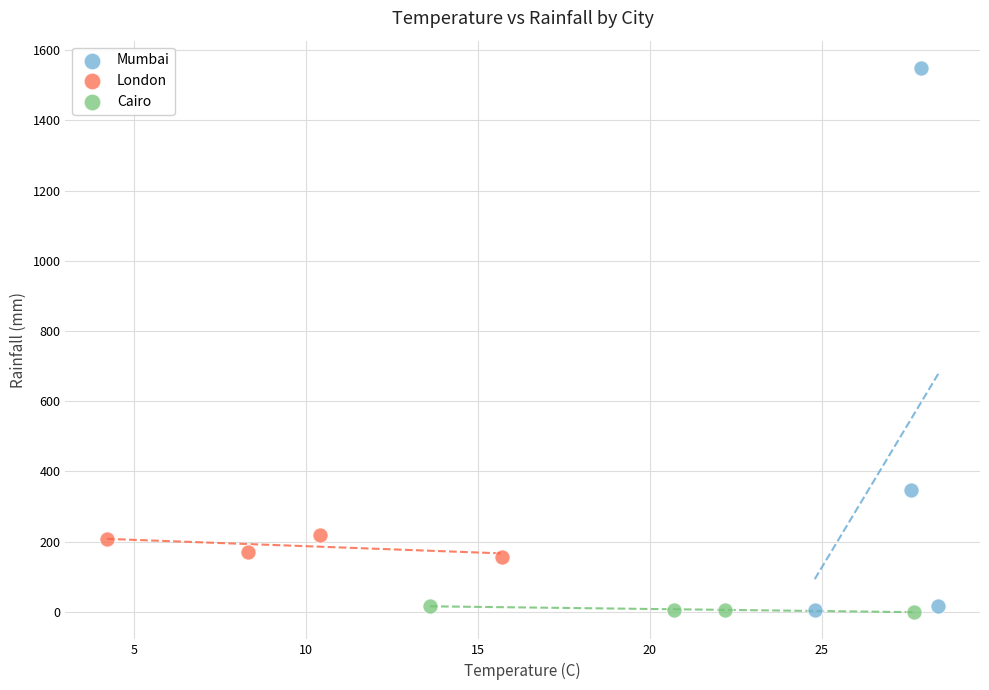

What are all the series names shown in the legend?

Mumbai, London, Cairo